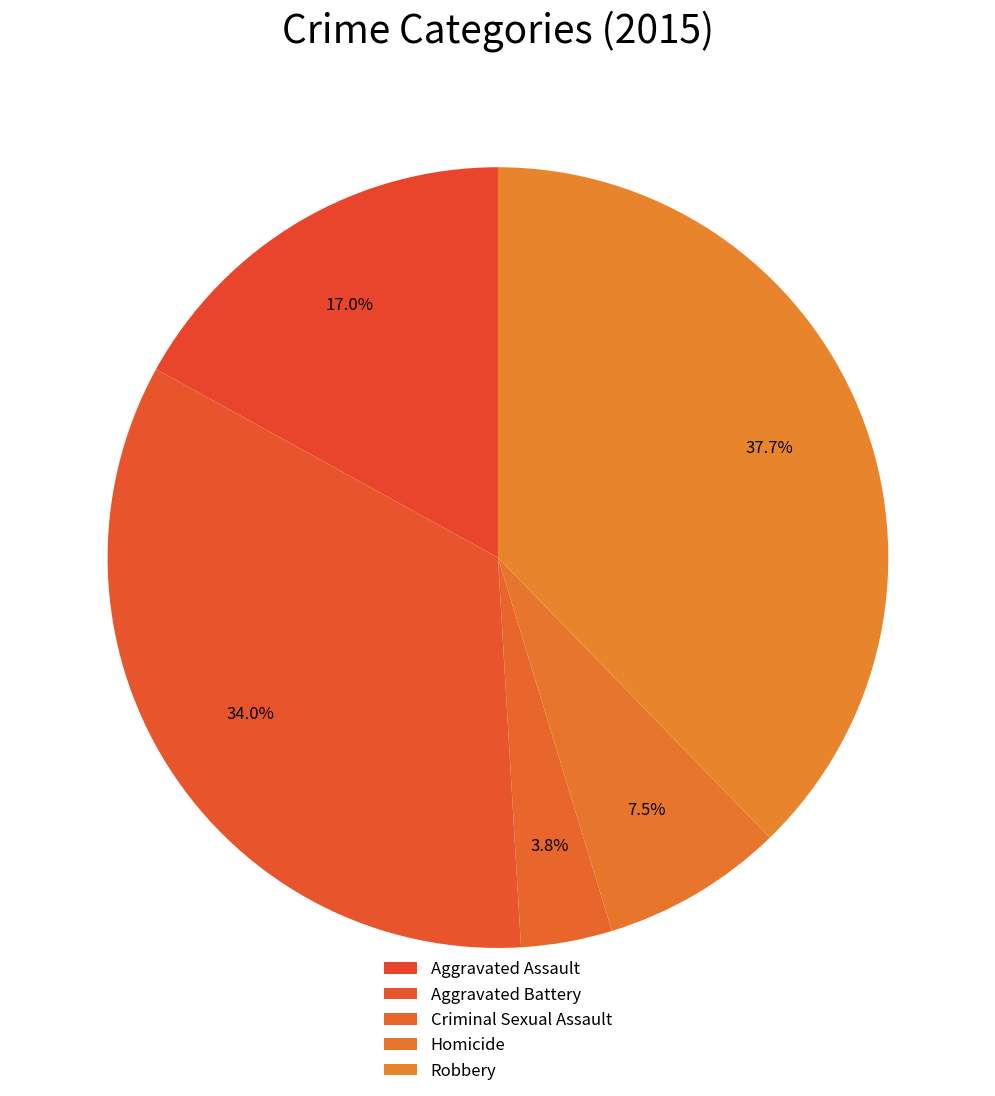

How many segments does this pie chart have?

5